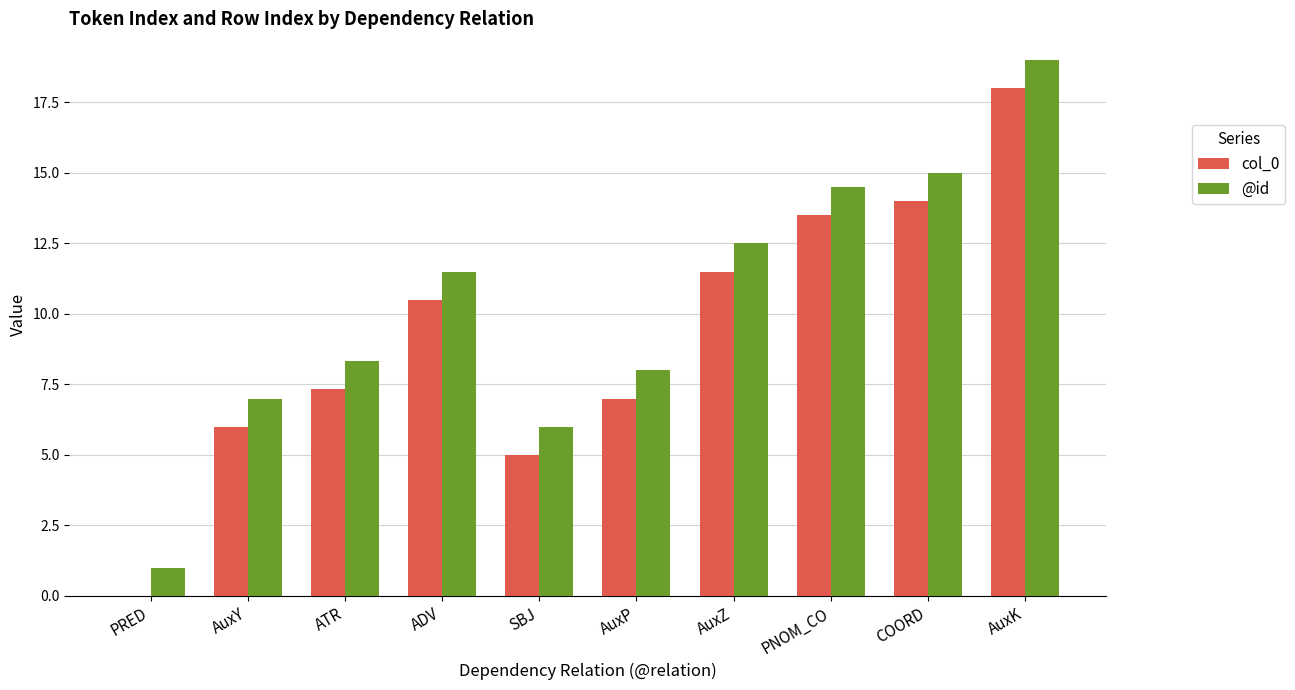

Which series has the largest total across all categories?

@id